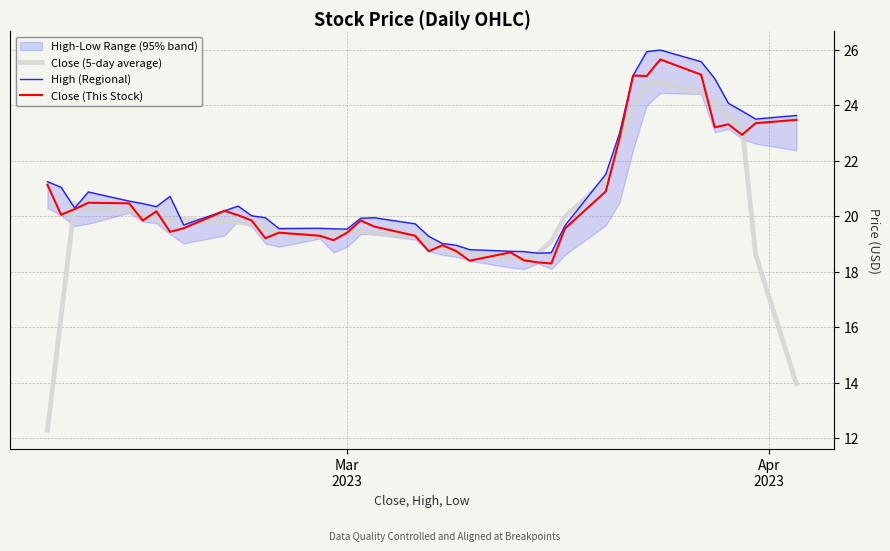

What is the value of the Close (This Stock) point at the 32nd from the left?

25.1